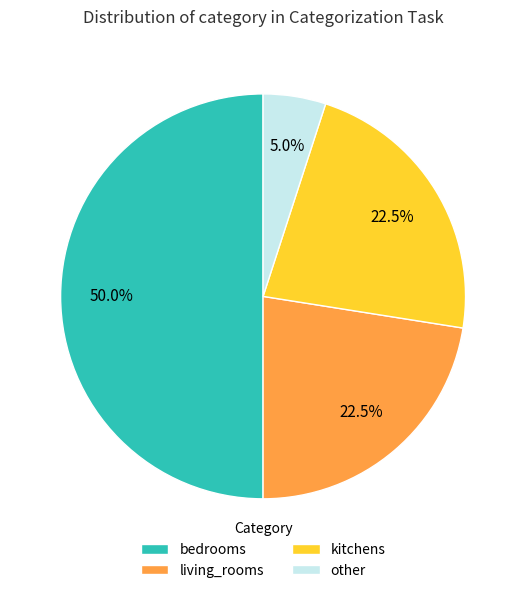

Combined, what portion of the pie is bedrooms and kitchens?

72.5%